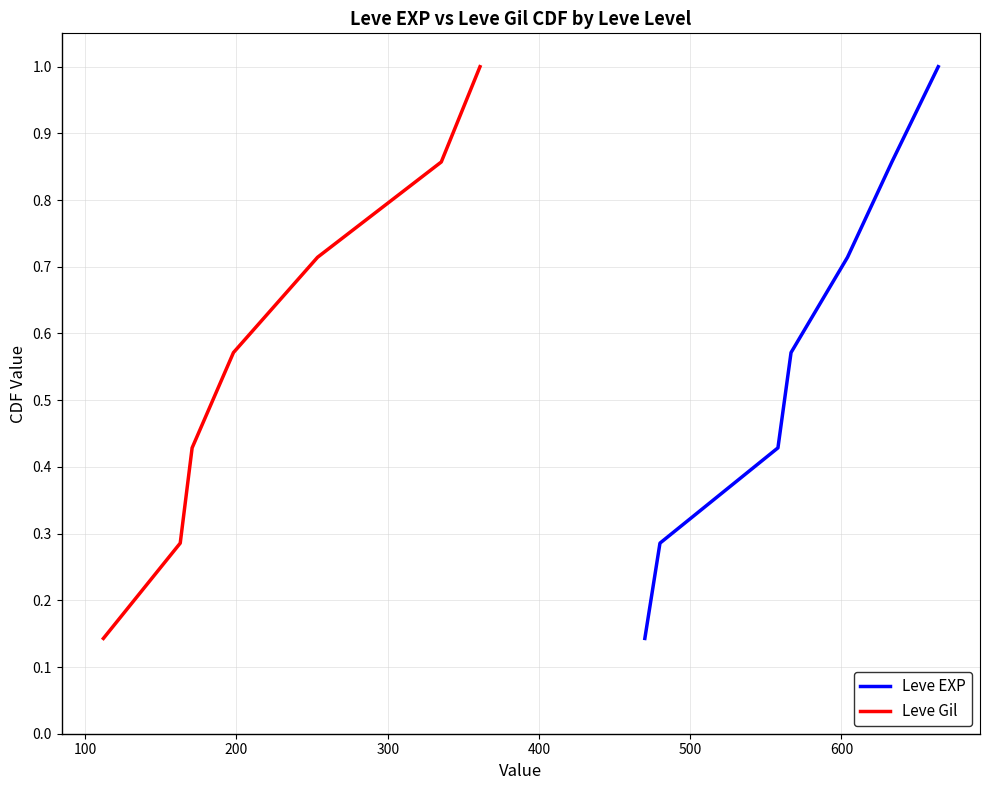

What is the highest value of the Leve EXP series?

1.0